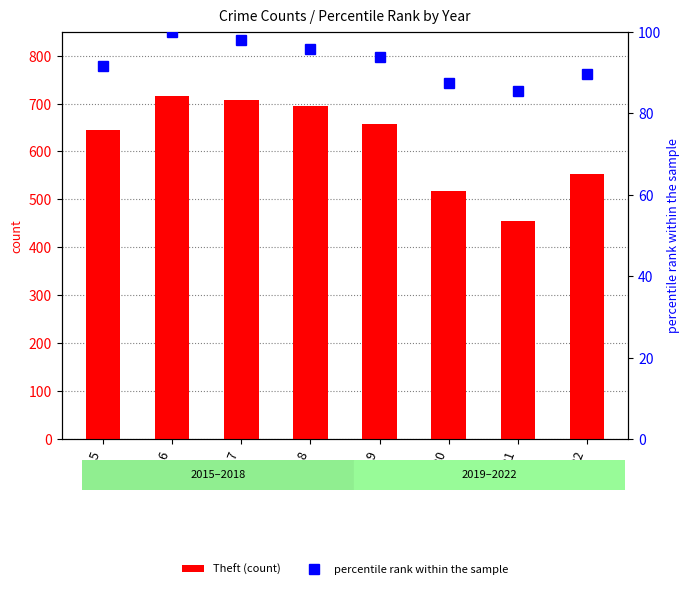

Reading left to right, transcribe all the data shown in this chart.

Theft (count): 2015=645.0	2016=716.0	2017=707.0	2018=695.0	2019=657.0	2020=517.0	2021=455.0	2022=552.0
percentile rank within the sample: 2015=91.7	2016=100.0	2017=97.9	2018=95.8	2019=93.8	2020=87.5	2021=85.4	2022=89.6